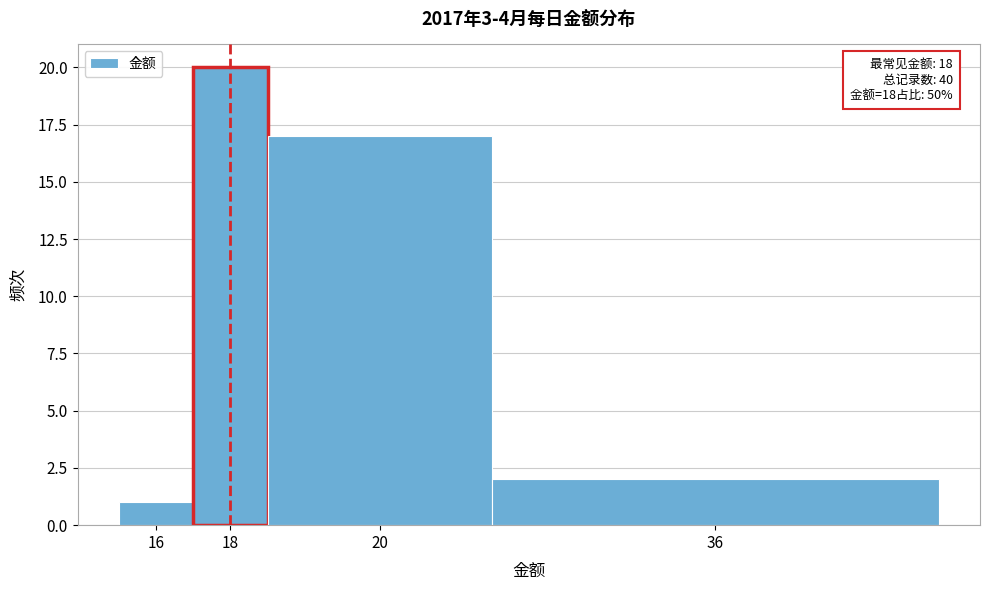

Reading left to right, list all the values displayed in this chart.

1	20	17	2